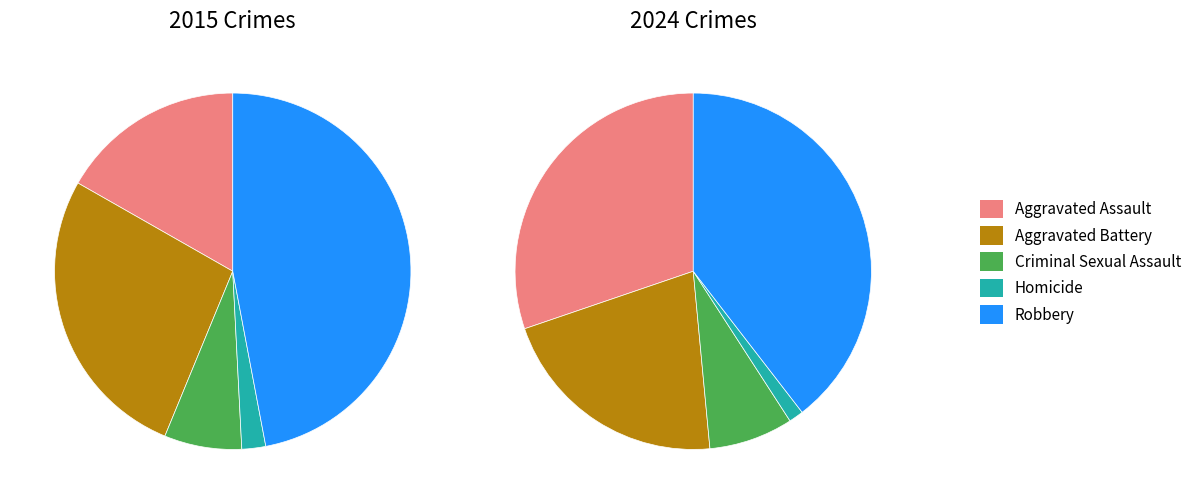

Combined, do values_2024 and values_2015 account for over 50%?

No